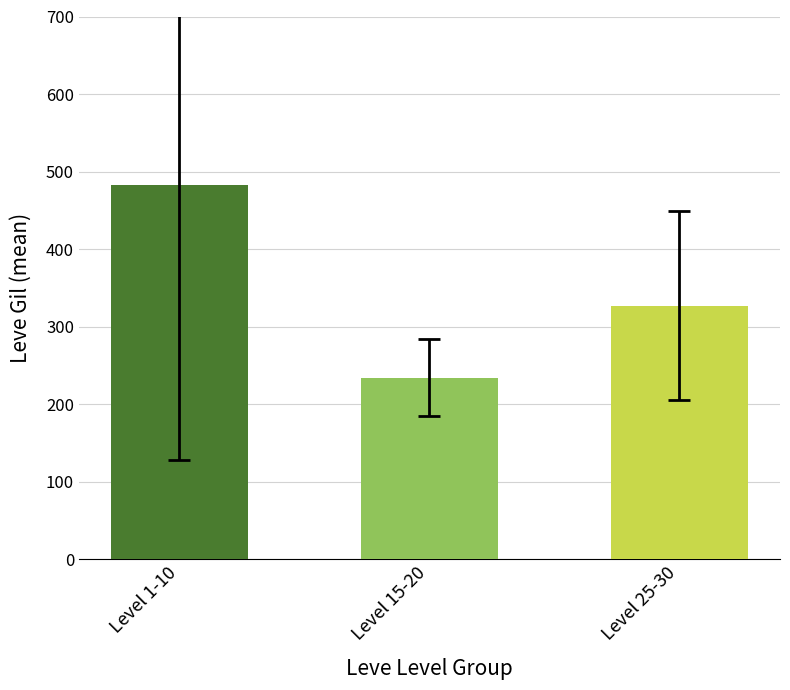

Does the chart contain stacked bars?

No